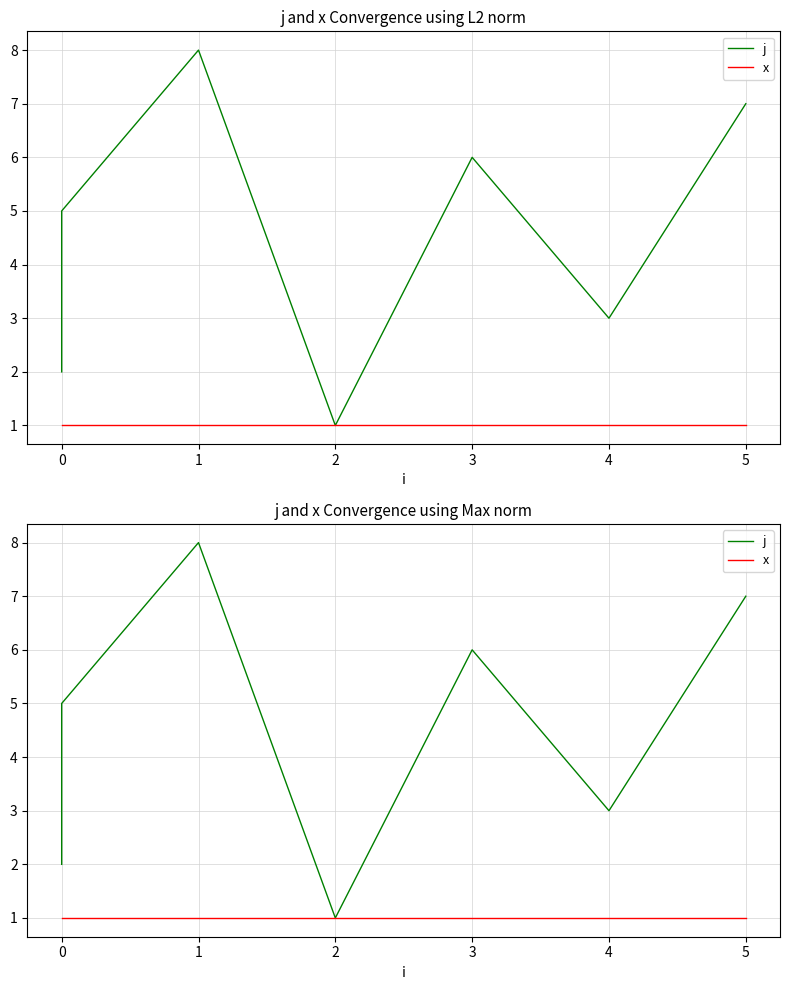

What is the spread (max minus min) of values at 5?

6